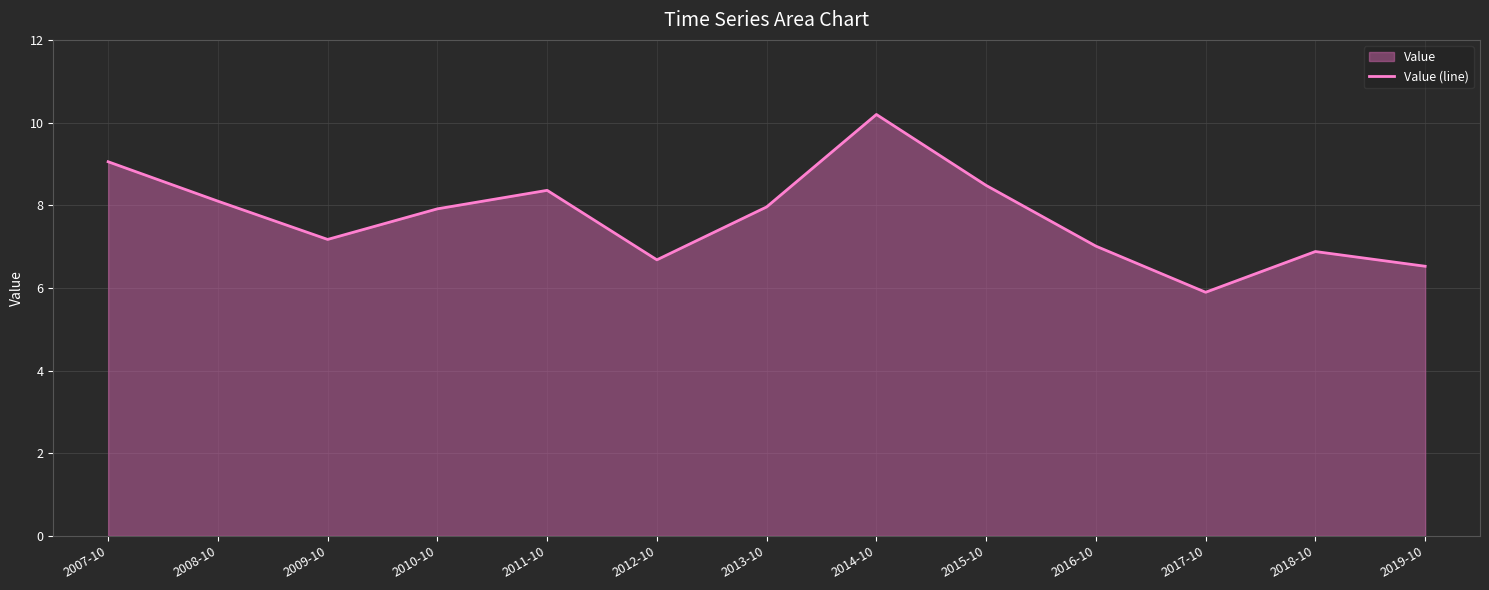

The value at 2015-10 is 8.5. True or false?

True